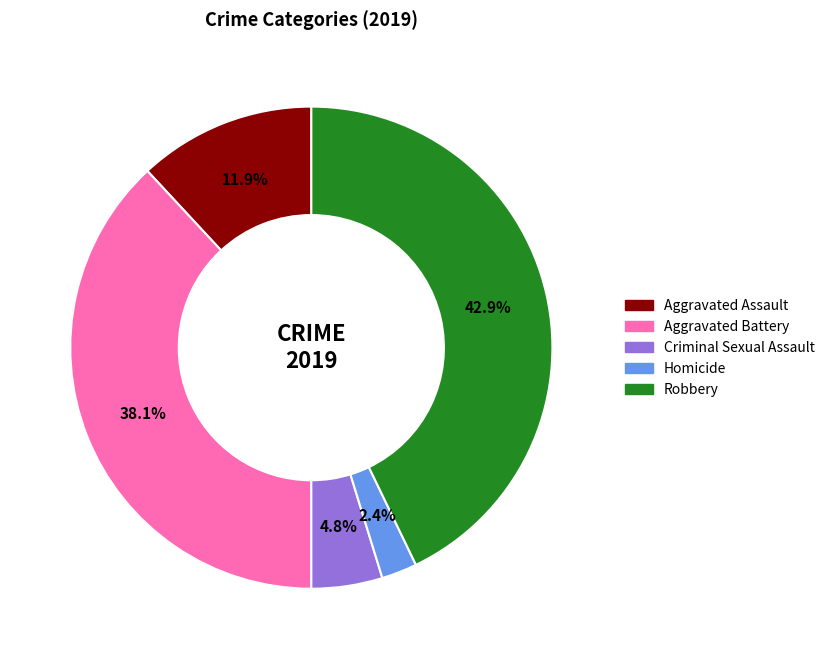

To the nearest percent, what is the average slice percentage?

20%